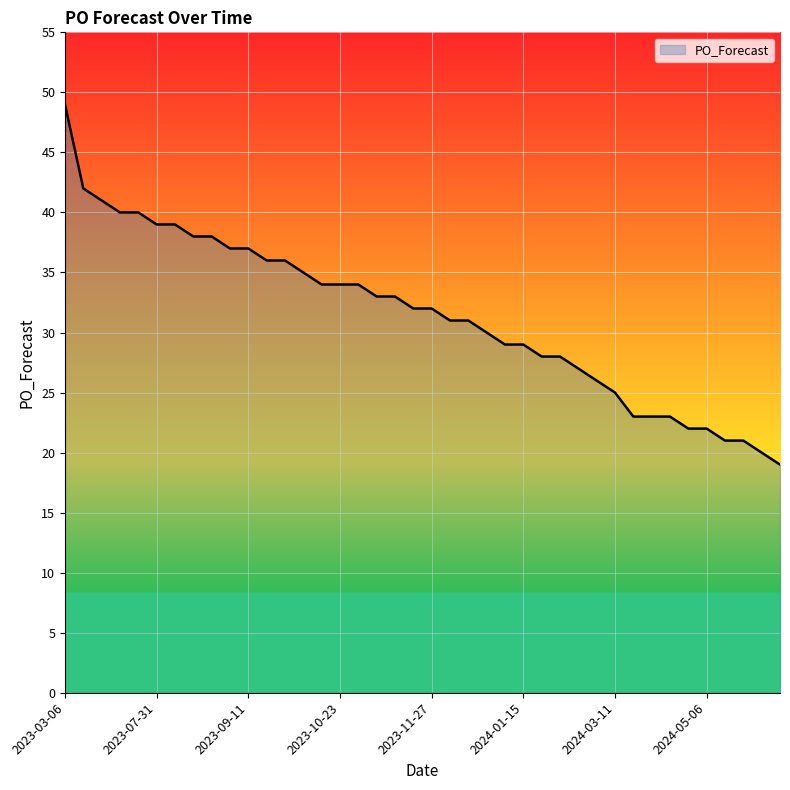

What is the greatest value displayed?

49